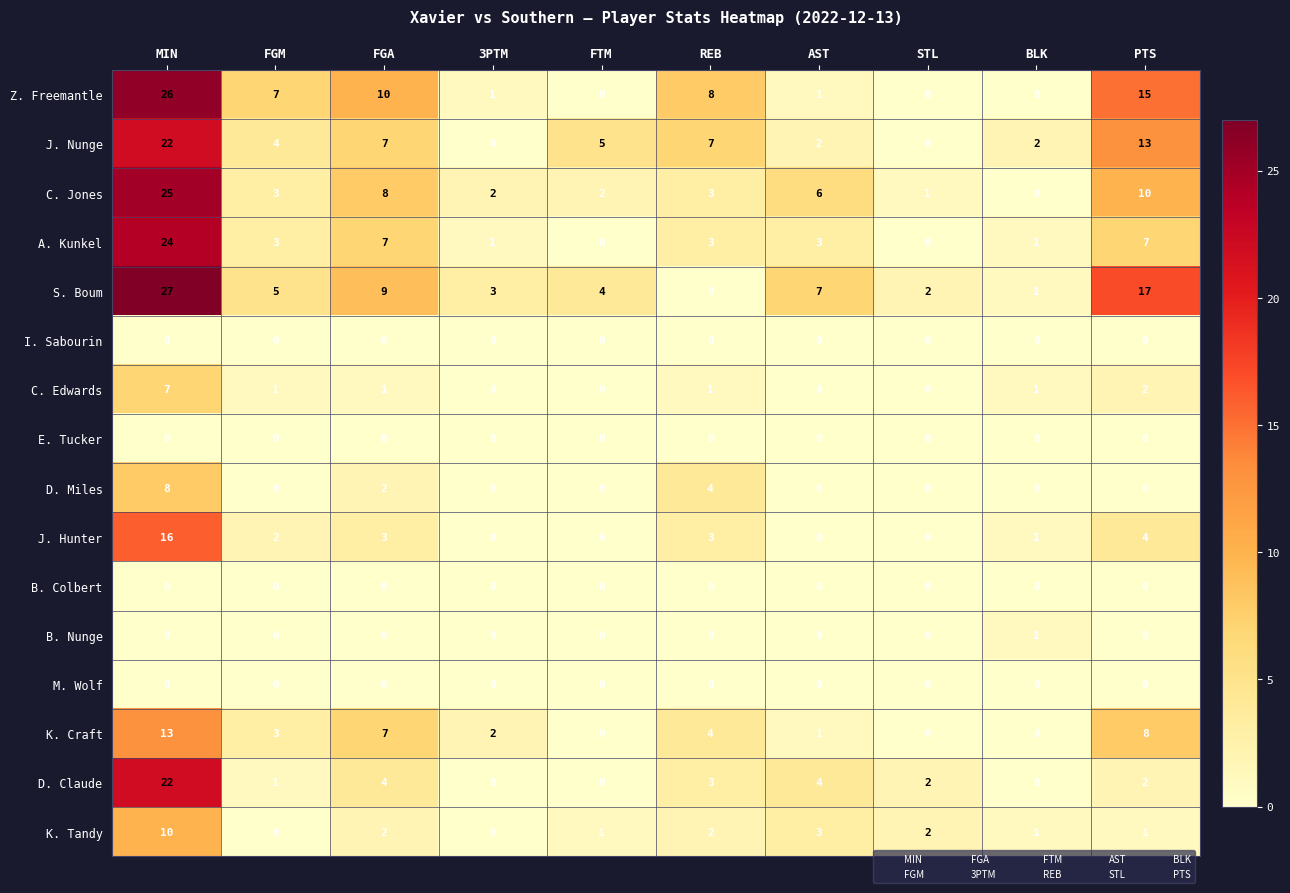

The value of D. Claude at FGA is 4. True or false?

True